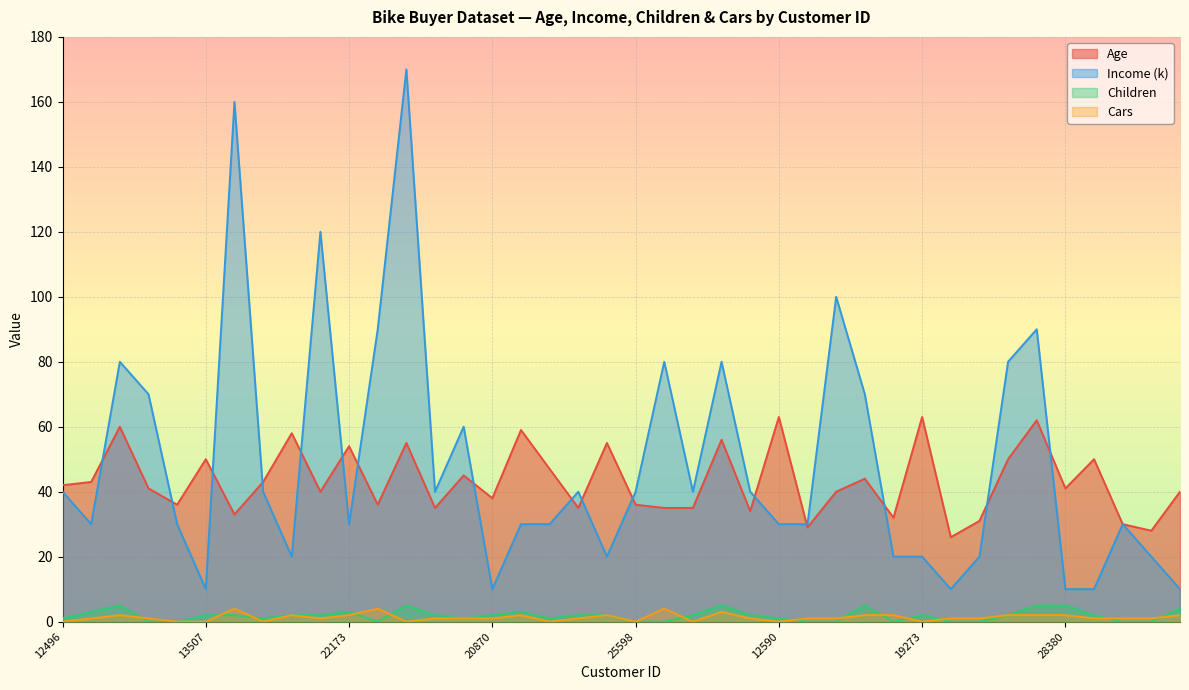

What is the difference between the Income (k) values at 20870 and 27832?

20